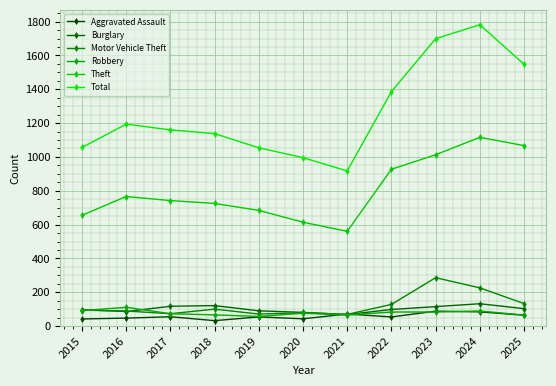

At which category is the sum across all series the highest?

2024